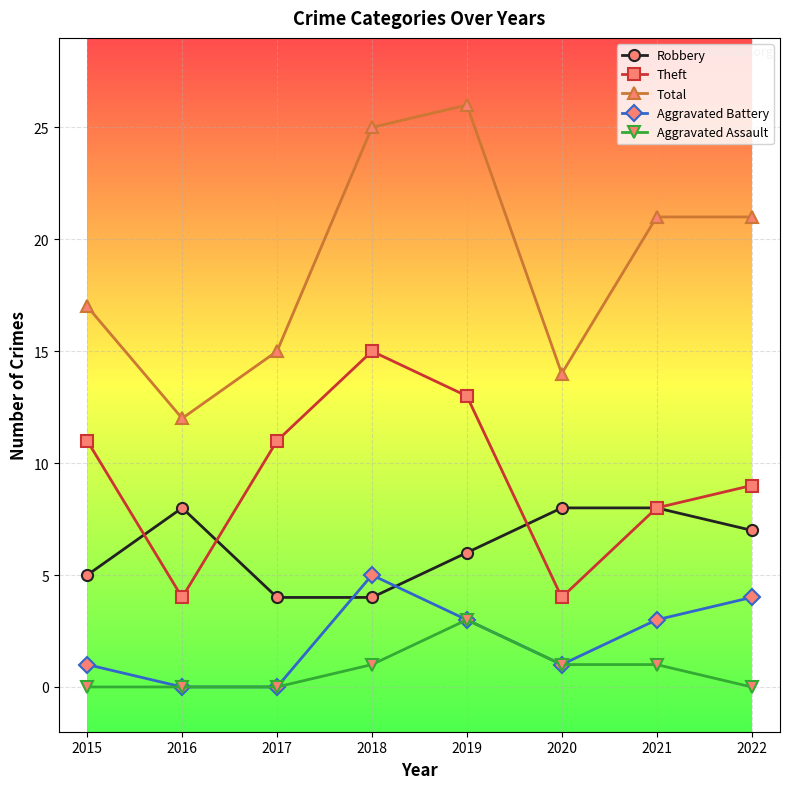

What are all the series names shown in the legend?

Robbery, Theft, Total, Aggravated Battery, Aggravated Assault